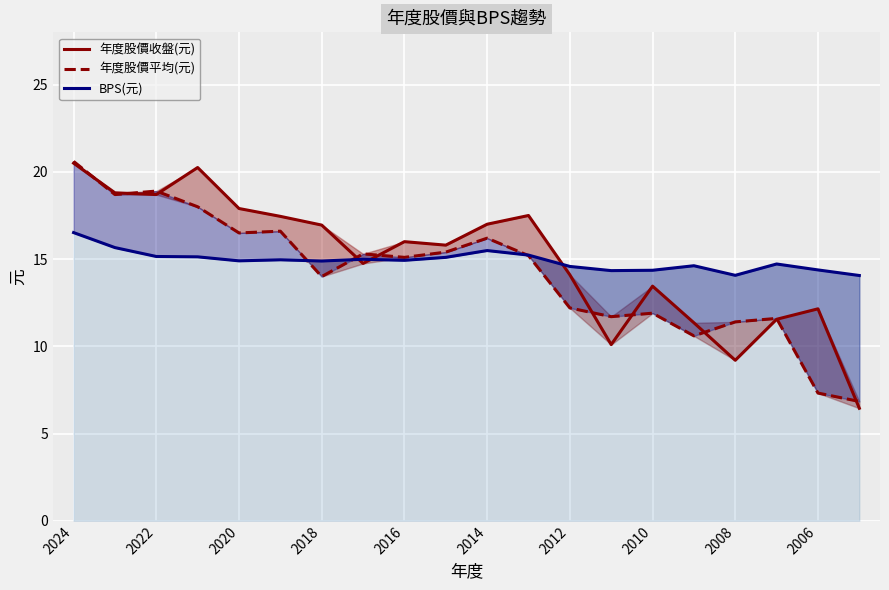

How many intersections are there between 年度股價平均(元) and 年度股價收盤(元)?

10